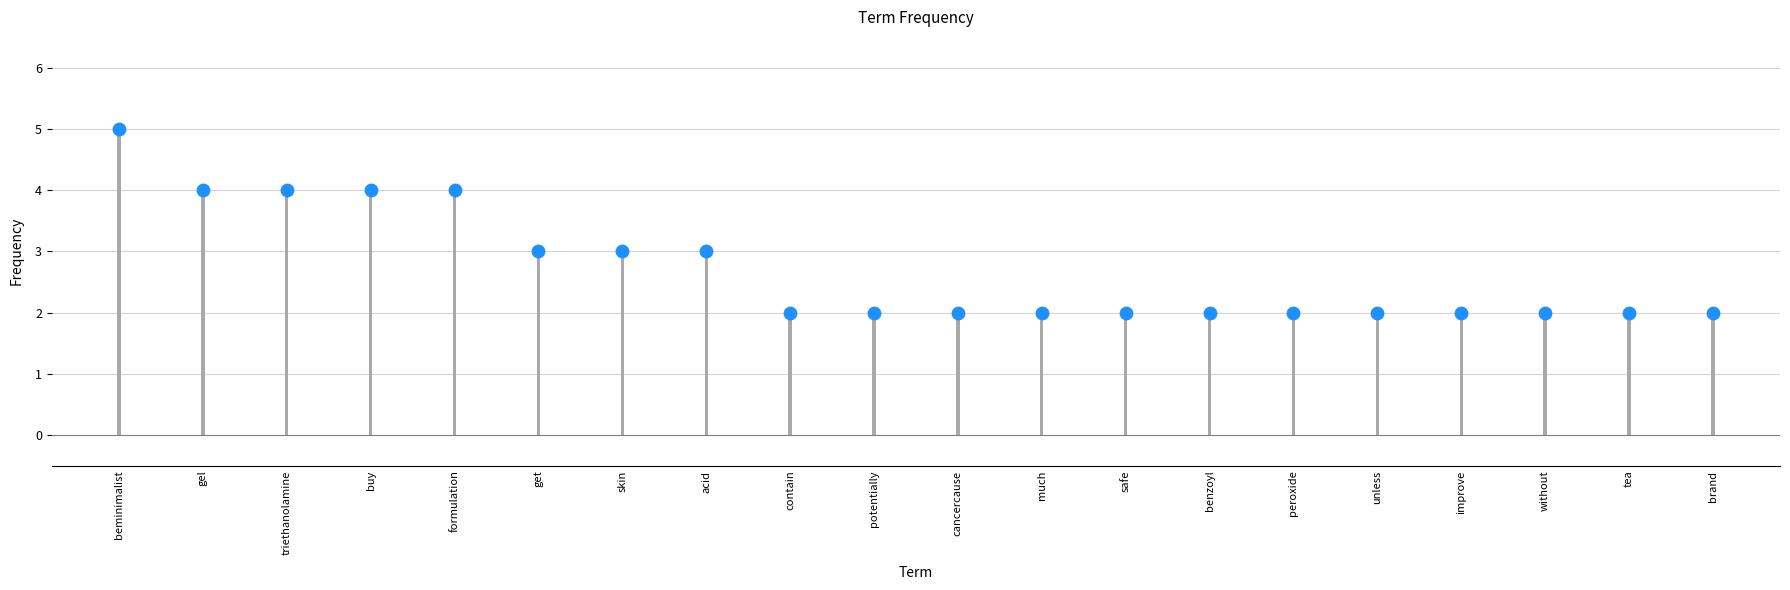

What is the ratio of the value at safe to the value at cancercause?

1.0